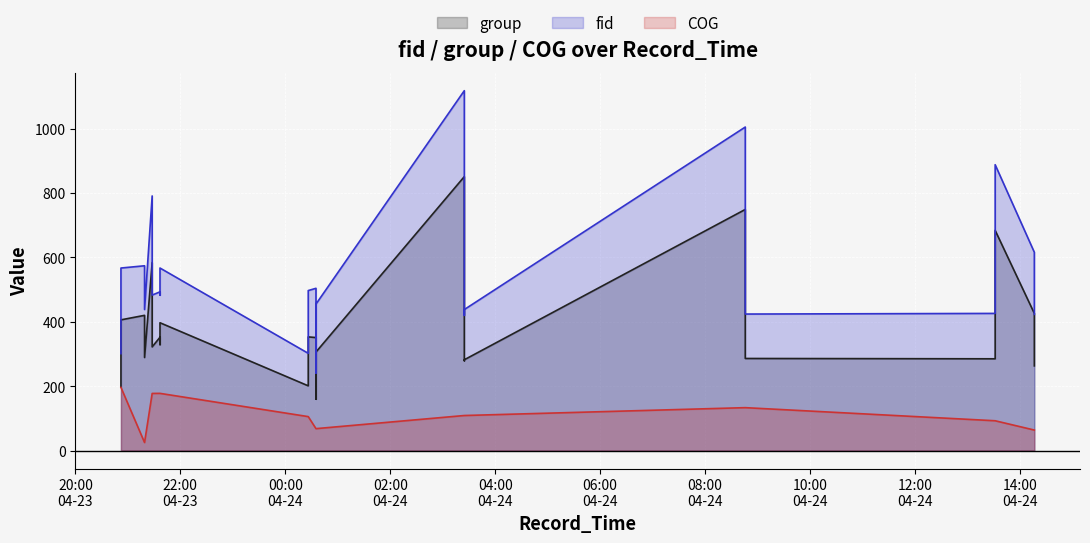

Reading left to right, extract all data points from this chart.

fid: 301.0	361.0	567.0	574.0	438.0	791.0	483.0	493.0	483.0	567.0	302.0	497.0	504.0	241.0	455.0	1118.0	420.0	438.0	1005.0	475.0	424.0	426.0	467.0	888.0	616.0	565.0	423.0
group: 197.0	245.0	406.0	420.0	289.0	584.0	322.0	352.0	329.0	397.0	201.0	353.0	351.0	160.0	306.0	851.0	279.0	282.0	749.0	302.0	286.0	285.0	326.0	684.0	426.0	381.0	263.0
COG: 196.1	196.1	196.1	24.9	24.9	177.4	177.4	177.6	177.6	177.6	105.4	105.4	68.0	68.0	68.0	108.8	108.8	108.8	133.2	133.2	133.2	92.5	92.5	92.5	63.6	63.6	63.6